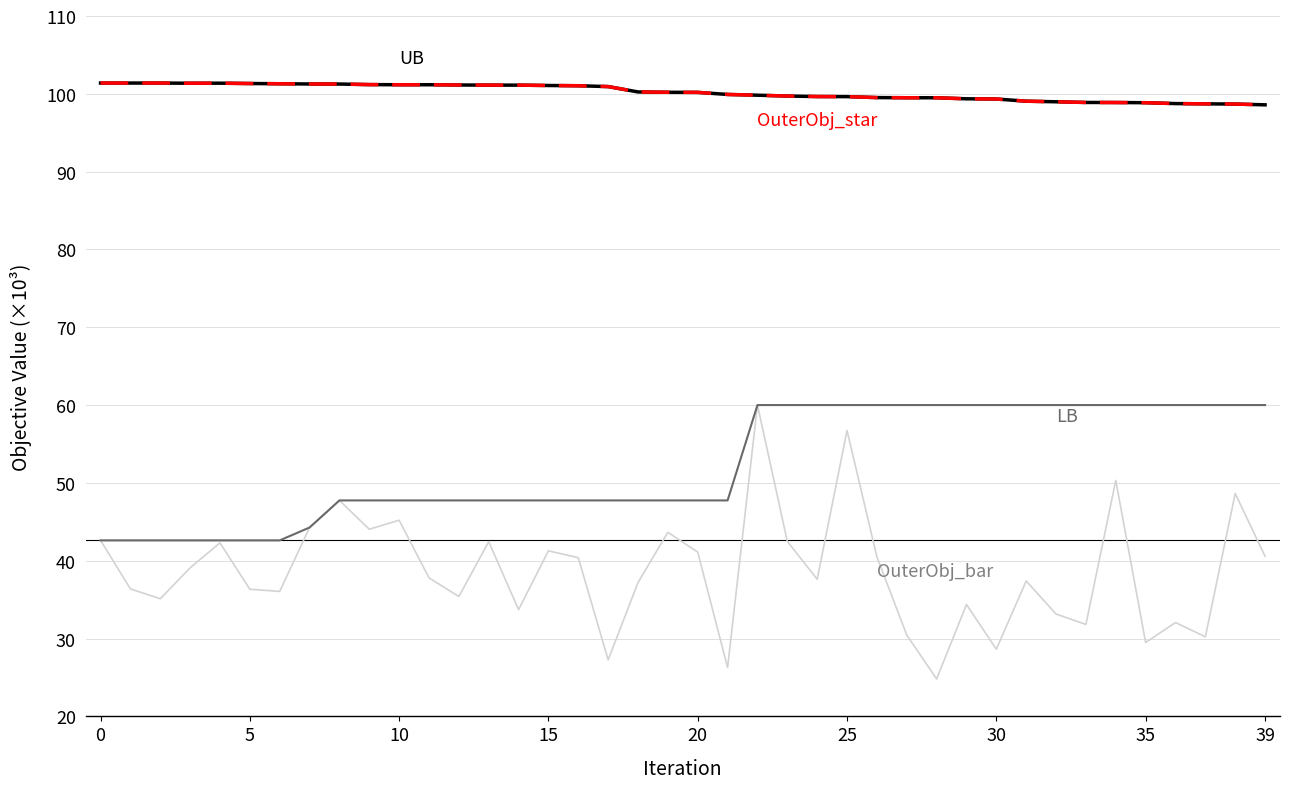

Is this an area chart (filled region under the line)?

No